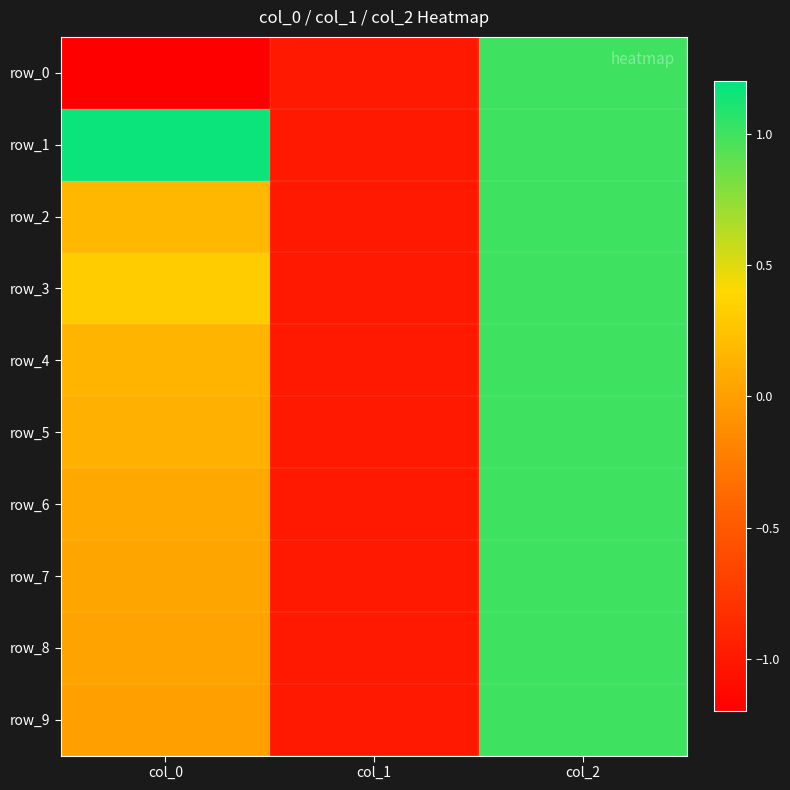

How many data points does each series have?

3